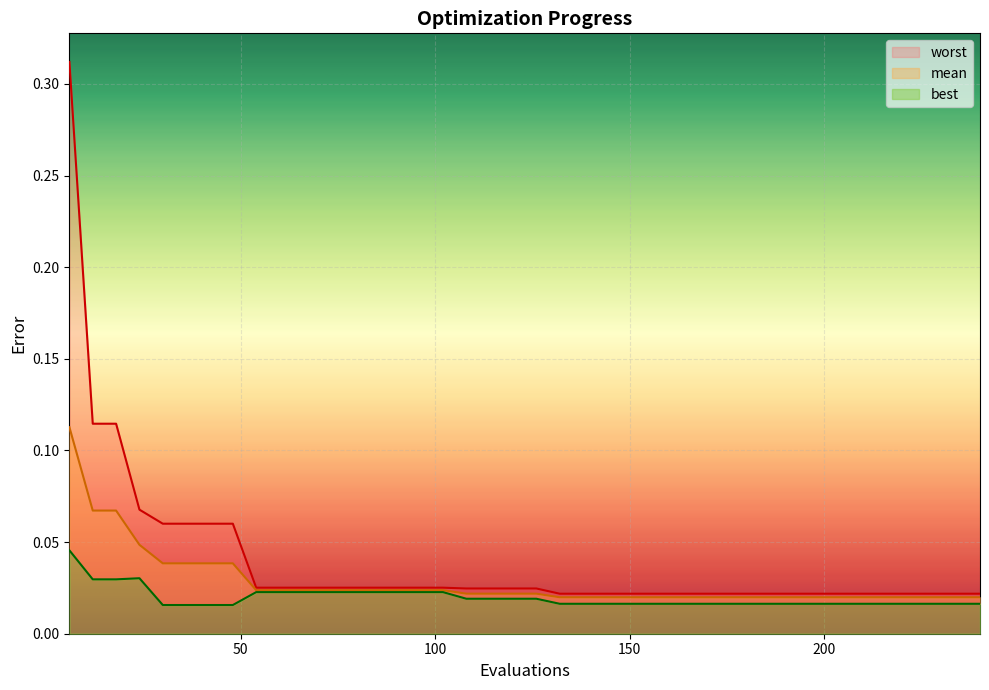

Reading left to right, transcribe all the data shown in this chart.

mean: 0.1	0.1	0.1	0.0	0.0	0.0	0.0	0.0	0.0	0.0	0.0	0.0	0.0	0.0	0.0	0.0	0.0	0.0	0.0	0.0	0.0	0.0	0.0	0.0	0.0	0.0	0.0	0.0	0.0	0.0	0.0	0.0	0.0	0.0	0.0	0.0	0.0	0.0	0.0	0.0
best: 0.0	0.0	0.0	0.0	0.0	0.0	0.0	0.0	0.0	0.0	0.0	0.0	0.0	0.0	0.0	0.0	0.0	0.0	0.0	0.0	0.0	0.0	0.0	0.0	0.0	0.0	0.0	0.0	0.0	0.0	0.0	0.0	0.0	0.0	0.0	0.0	0.0	0.0	0.0	0.0
worst: 0.3	0.1	0.1	0.1	0.1	0.1	0.1	0.1	0.0	0.0	0.0	0.0	0.0	0.0	0.0	0.0	0.0	0.0	0.0	0.0	0.0	0.0	0.0	0.0	0.0	0.0	0.0	0.0	0.0	0.0	0.0	0.0	0.0	0.0	0.0	0.0	0.0	0.0	0.0	0.0